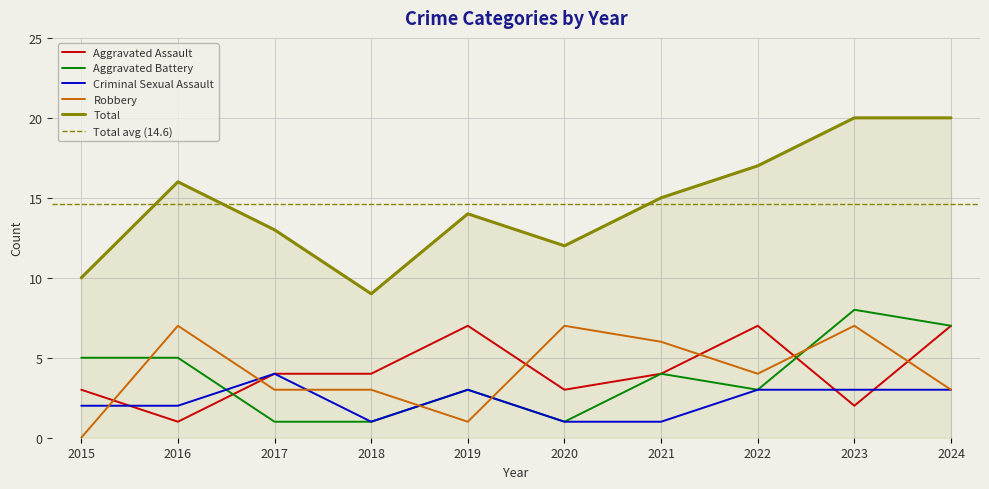

Rank the series by their maximum value, from lowest to highest.

Criminal Sexual Assault, Aggravated Assault, Robbery, Aggravated Battery, Total